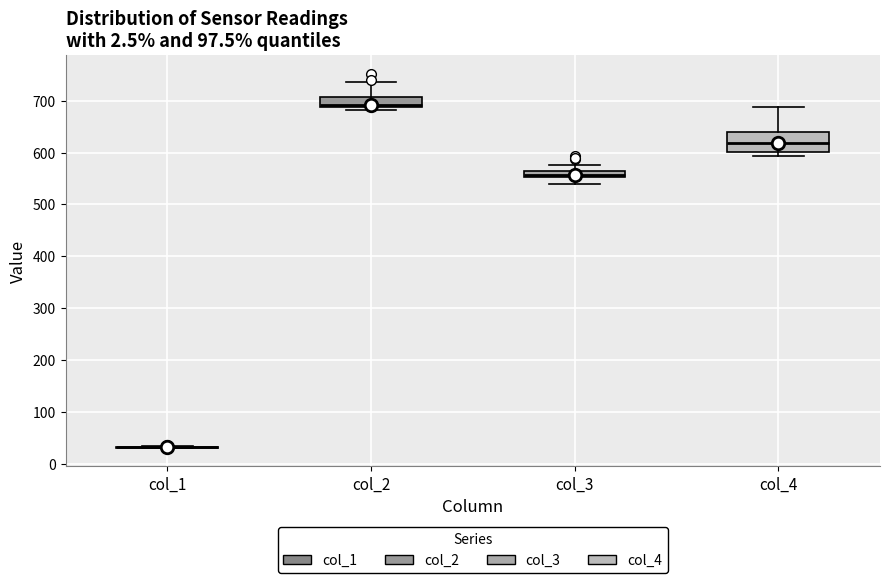

Comparing the boxes themselves (not the whiskers), which one is the tallest?

col_4